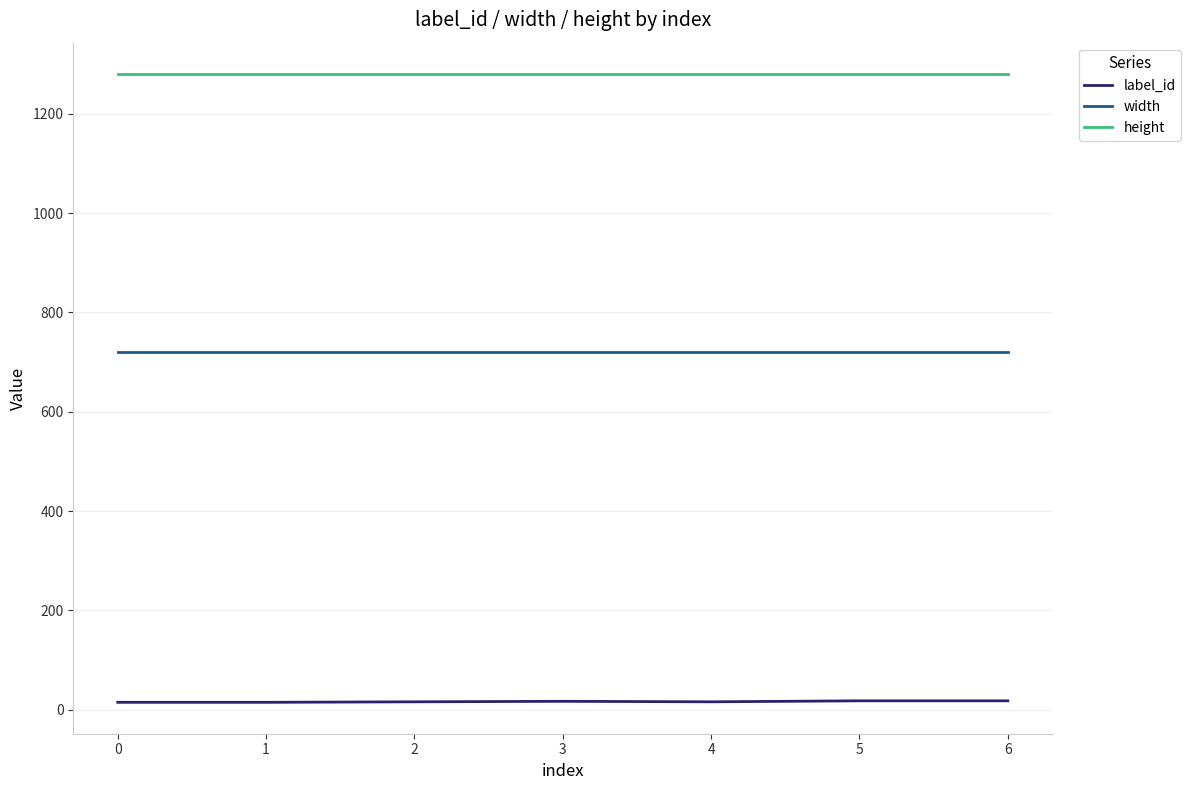

Rank the series by their maximum value, from lowest to highest.

label_id, width, height